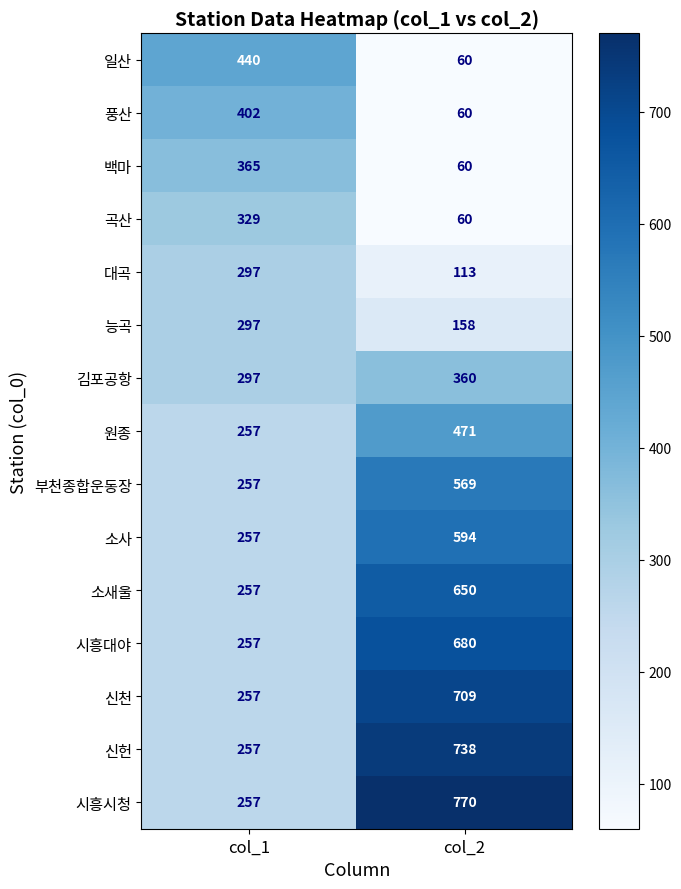

Which category has the lowest value across all series?

col_2